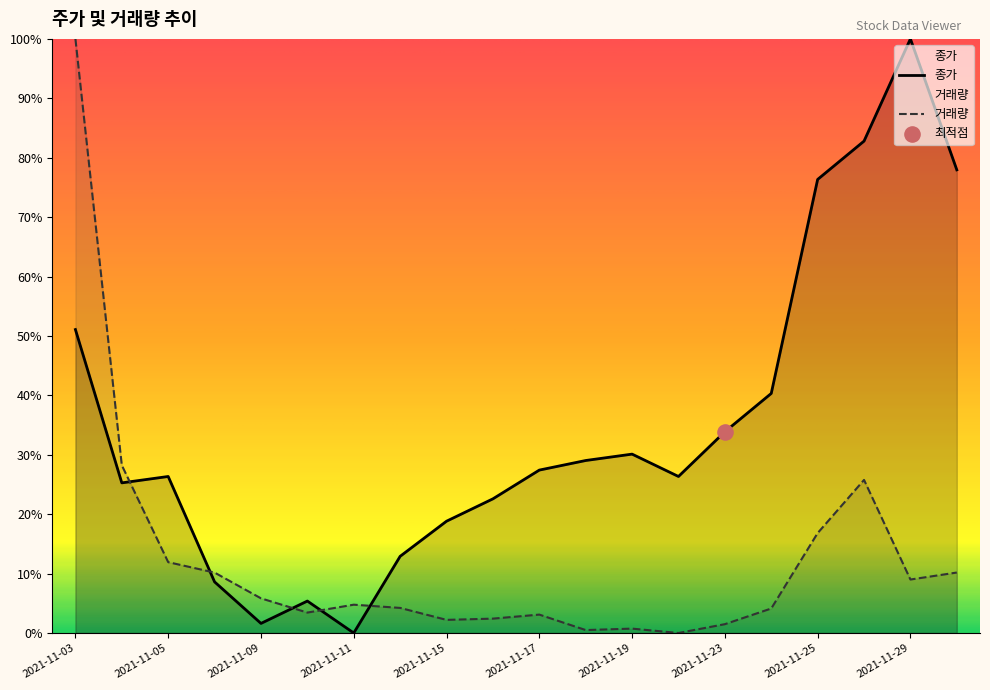

Which series has the largest total across all categories?

종가